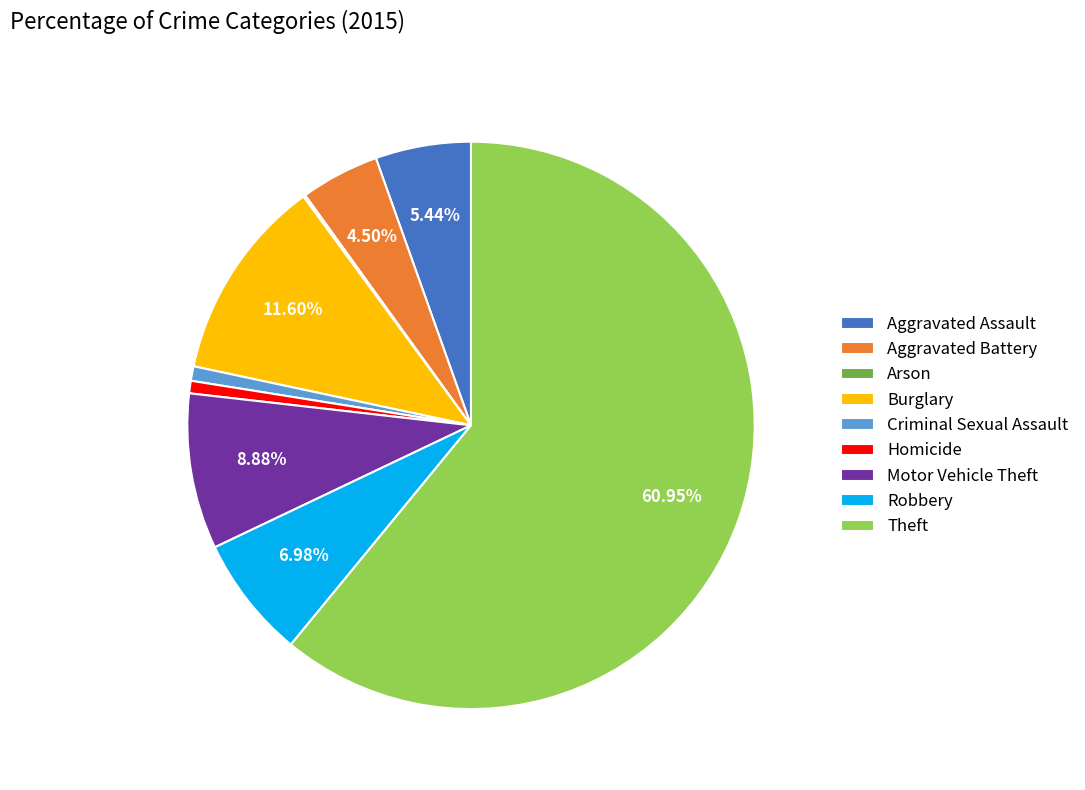

Approximately how many times larger is the value at Theft compared to Robbery?

8.7